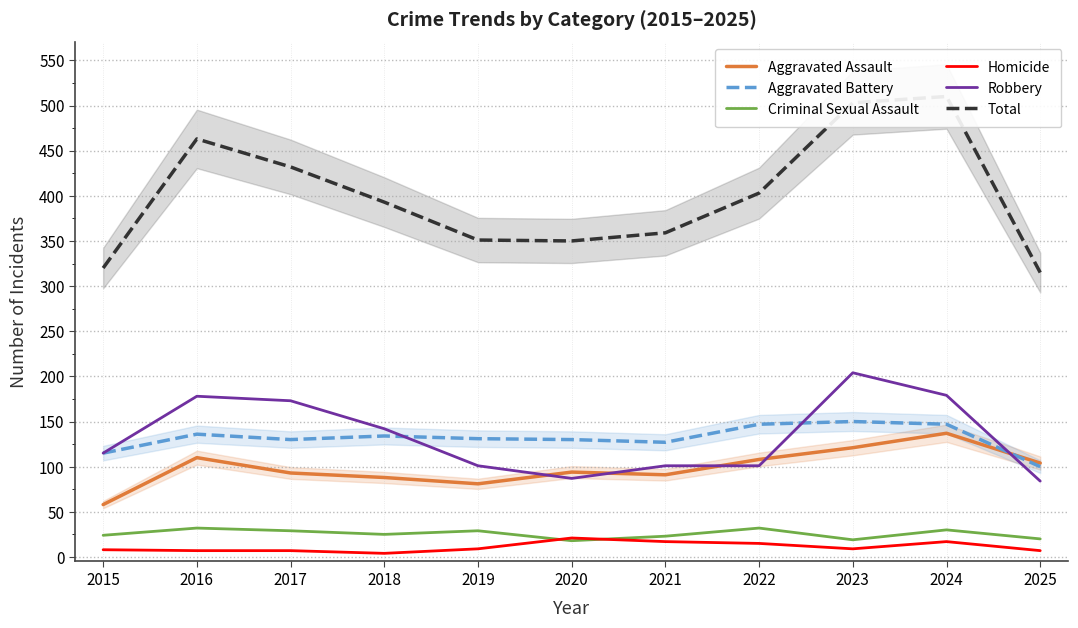

Is the value of Total at 2020 greater than the value of Aggravated Battery at 2016?

Yes